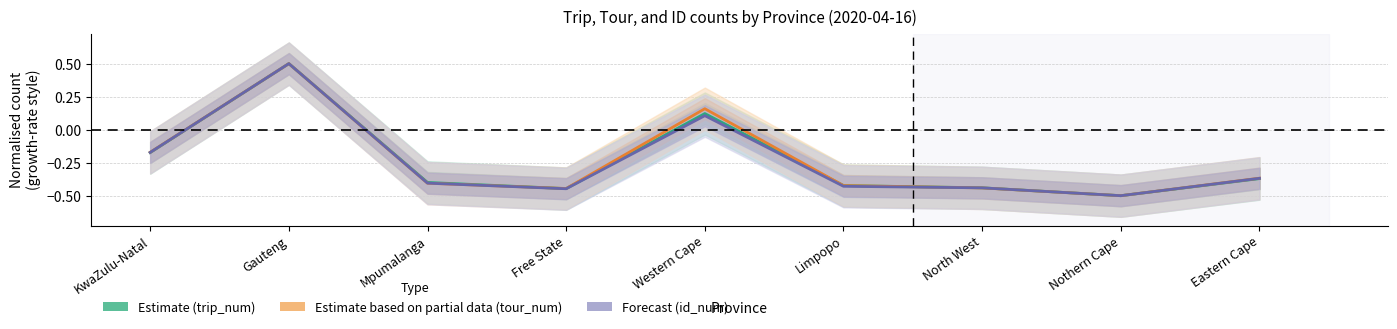

What is the difference between the maximum and minimum values in the Forecast (id_num) series?

1.0